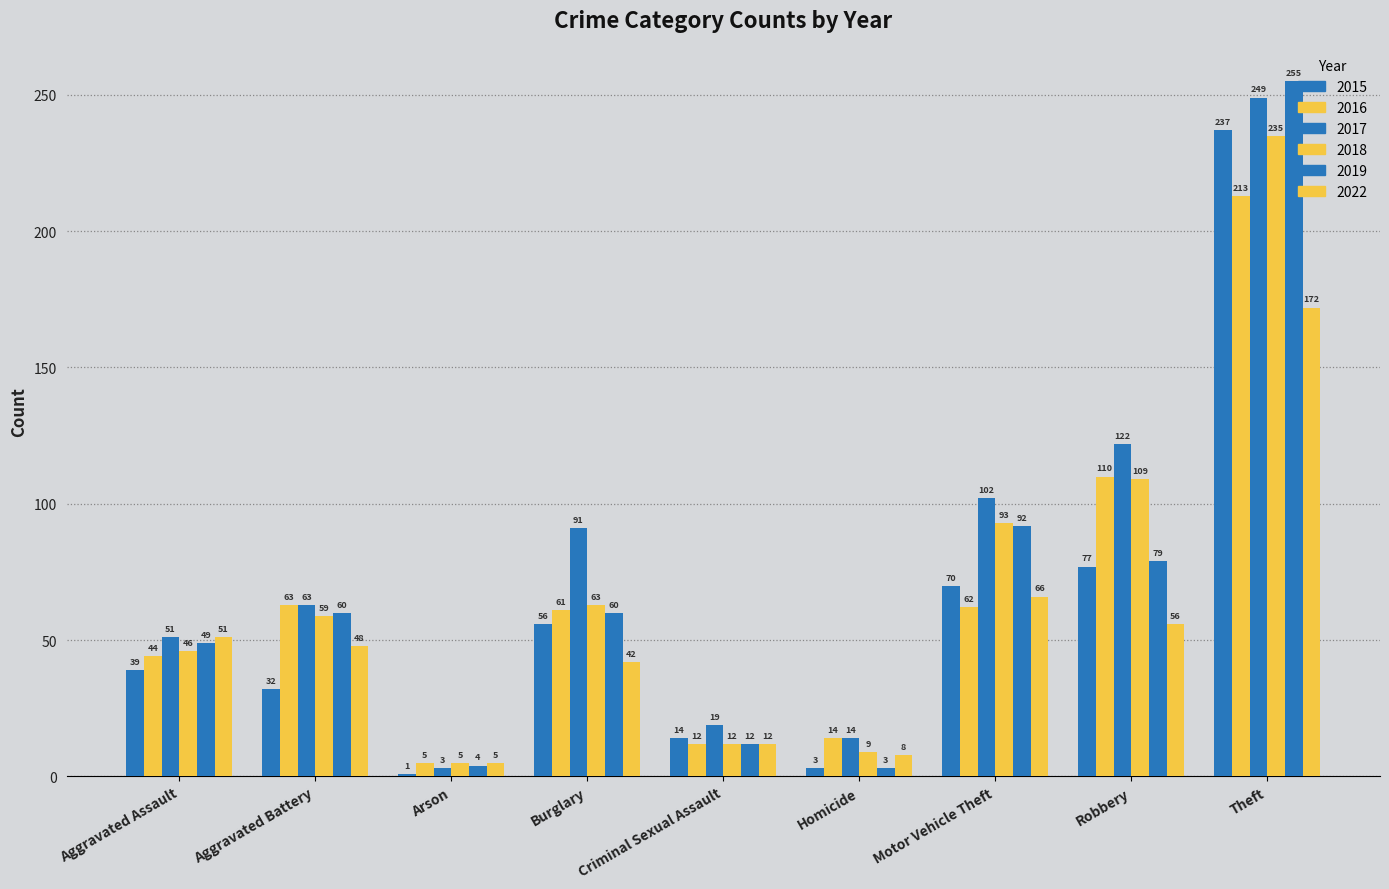

List the labels in order of 2016 value, largest first.

Theft, Robbery, Aggravated Battery, Motor Vehicle Theft, Burglary, Aggravated Assault, Homicide, Criminal Sexual Assault, Arson